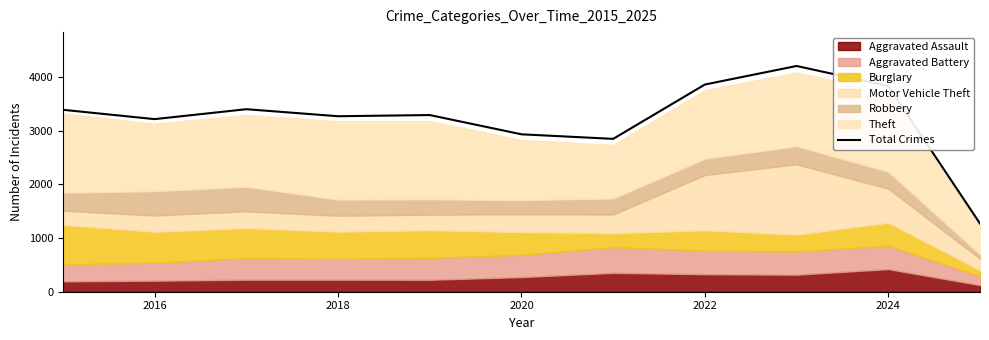

What is the maximum value shown in the chart?

4209